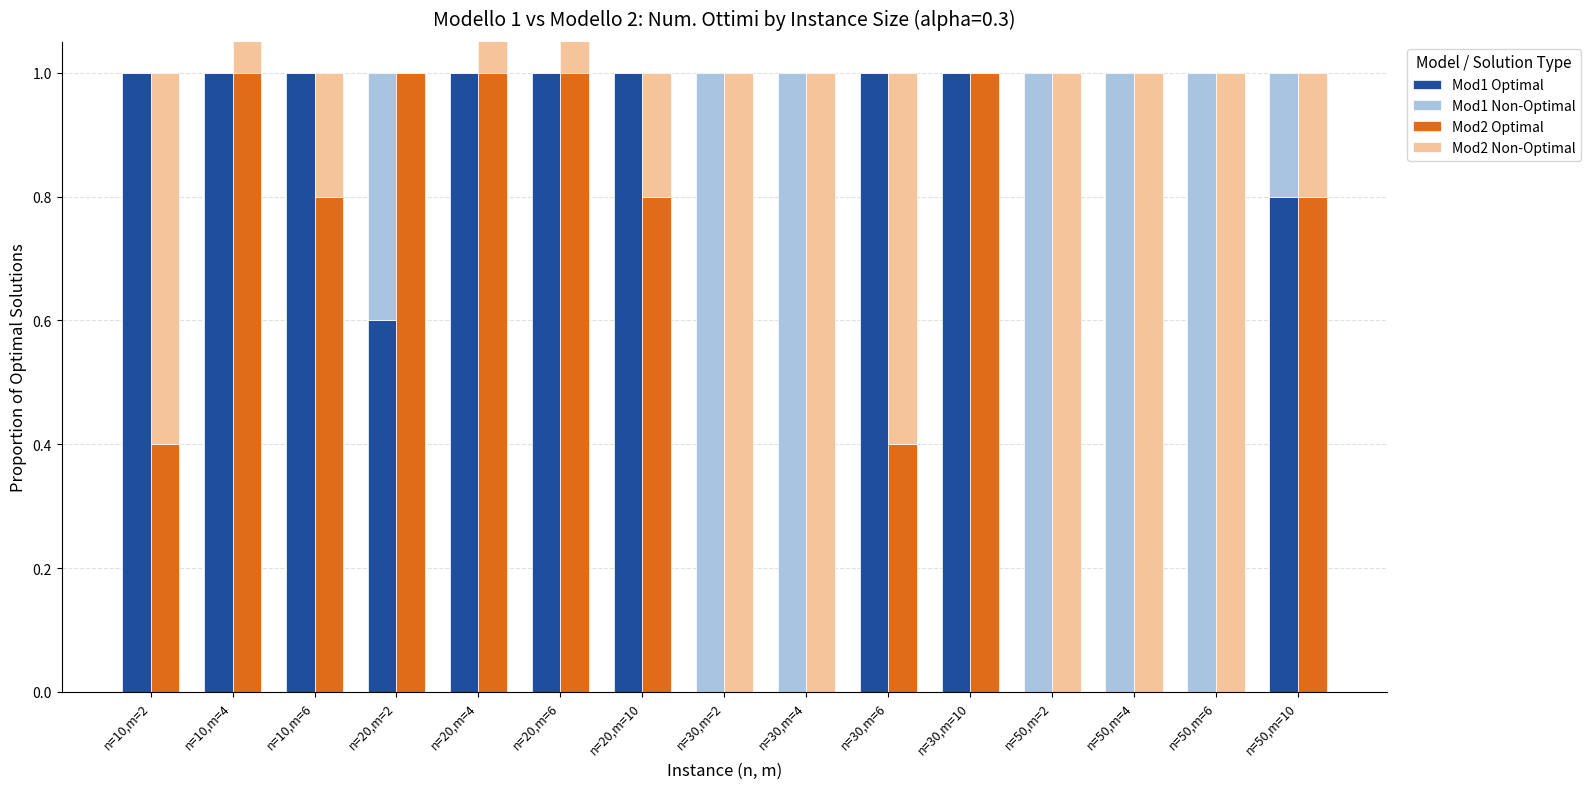

What is the difference between the Mod2 Optimal values at n=30,m=10 and n=30,m=6?

0.6